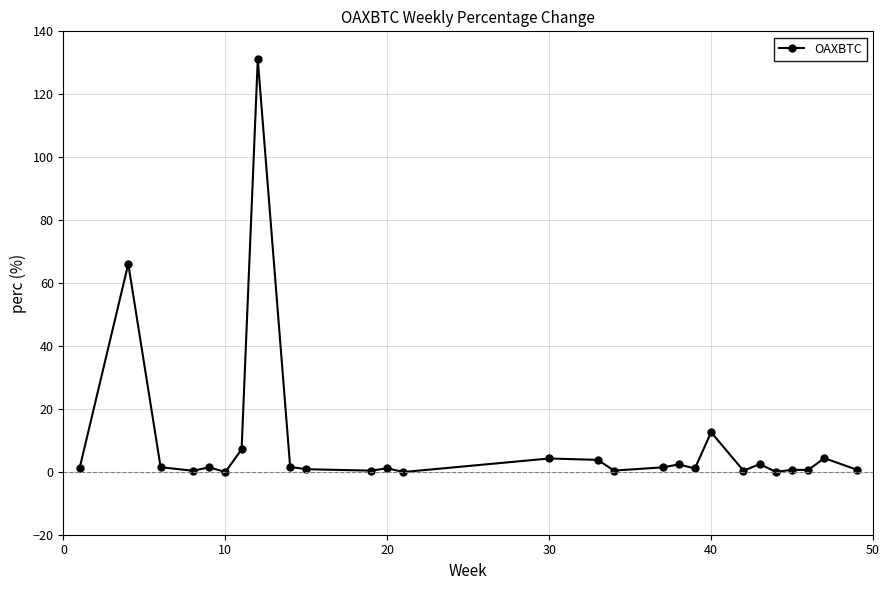

How many lines are shown in the chart?

1